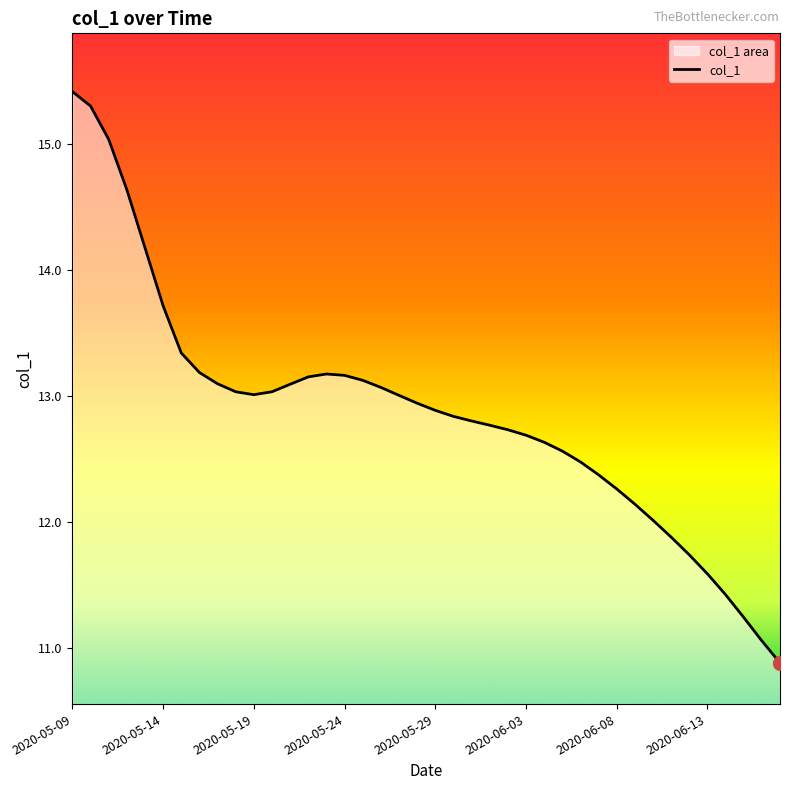

At which category does the chart reach its peak across all series?

2020-05-09